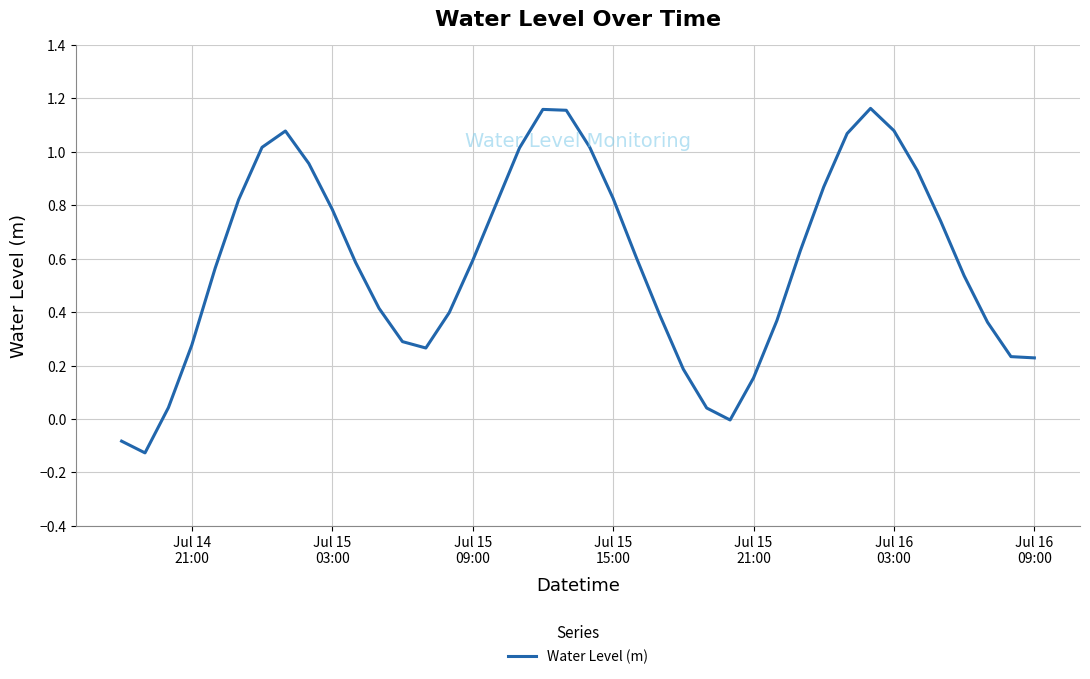

What is the difference between the maximum and minimum values?

1.3